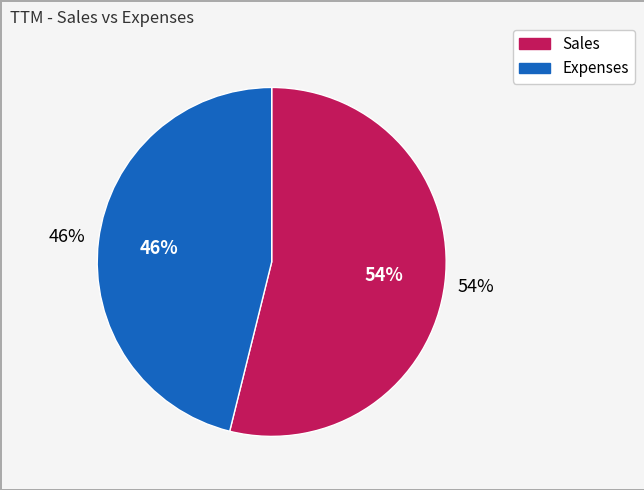

Rank the categories by value from highest to lowest.

Sales, Expenses